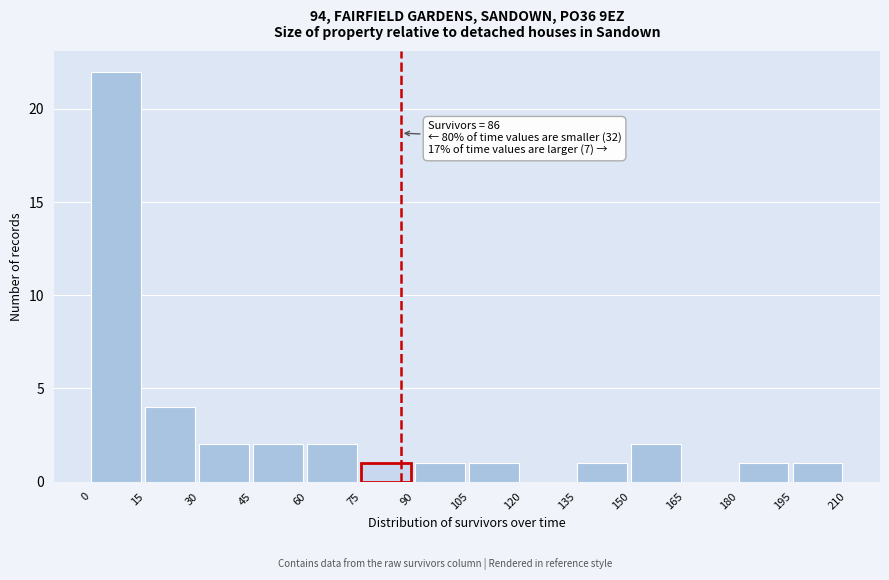

Which range on the x-axis has the tallest bar?

0 to 15